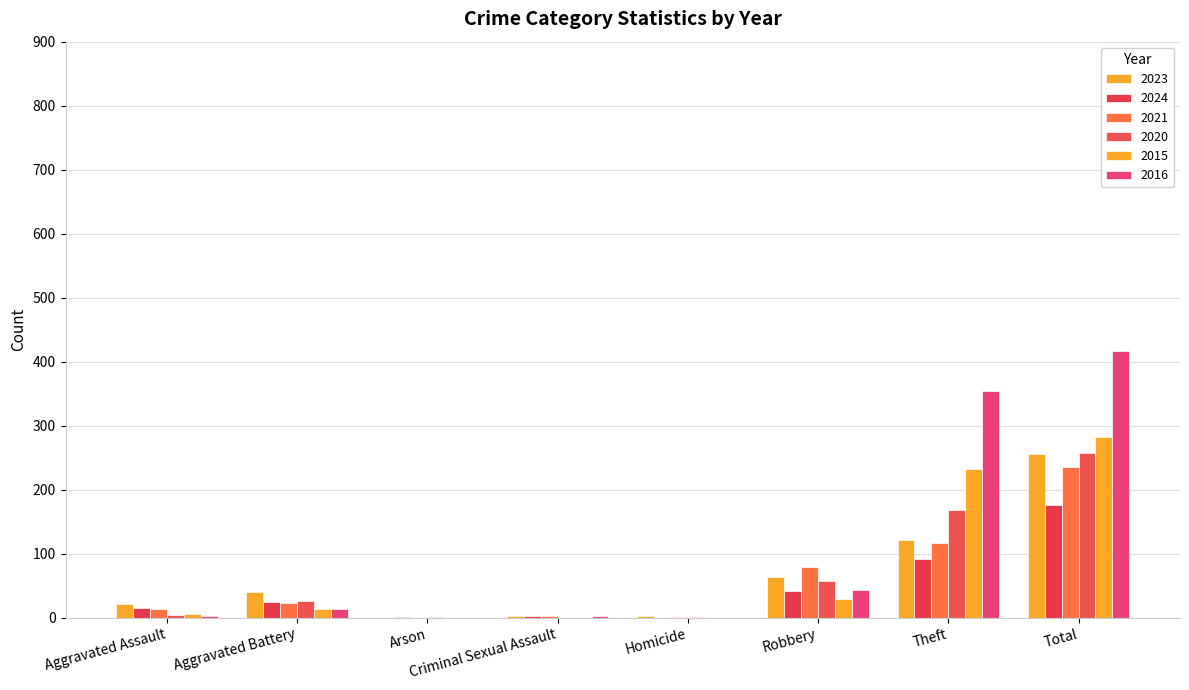

At Aggravated Battery, list the series in order from smallest to largest.

2015, 2016, 2021, 2024, 2020, 2023